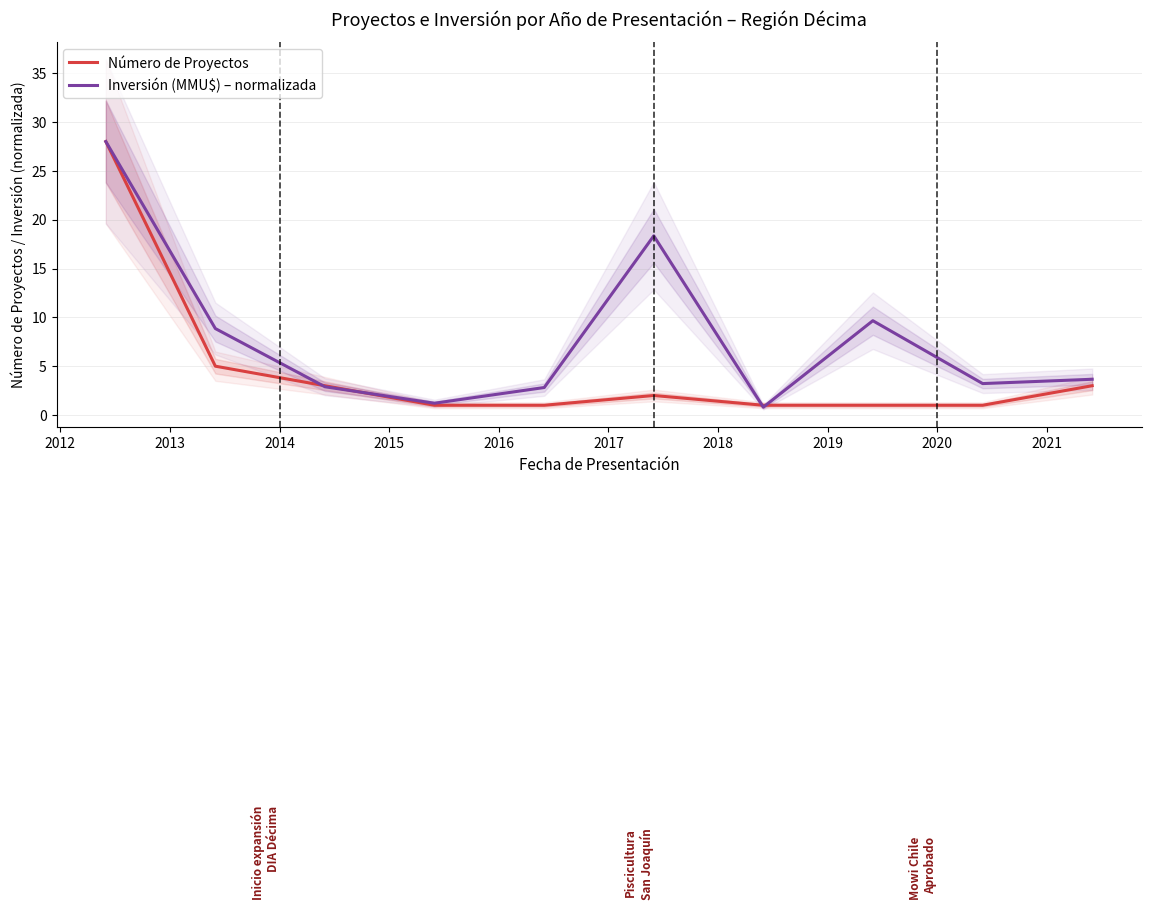

What is the minimum value for Número de Proyectos?

1.0